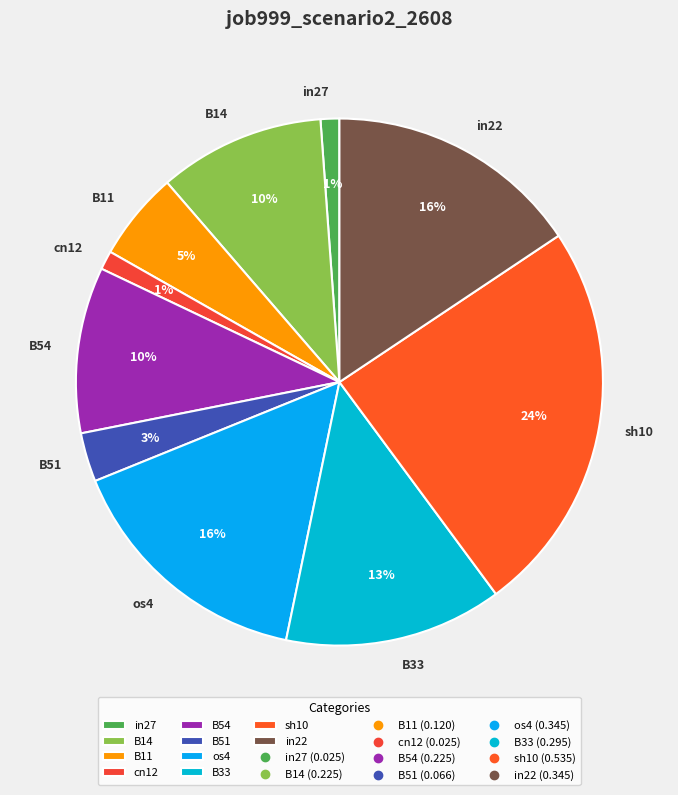

What is the largest slice in the pie chart?

sh10